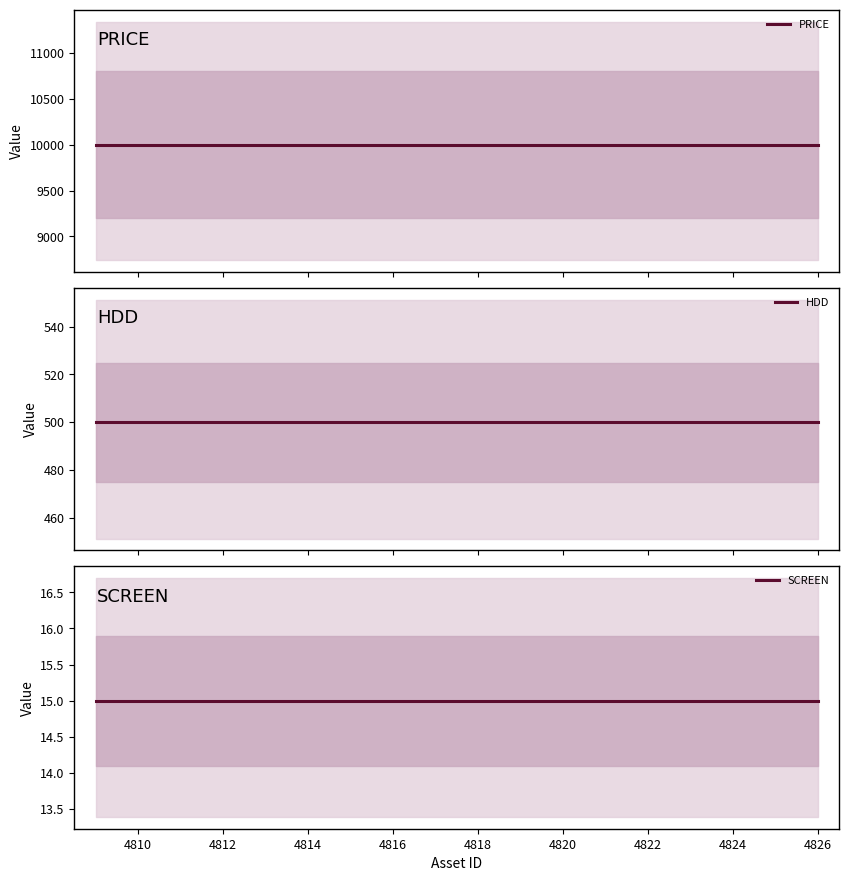

How many lines are shown in the chart?

3